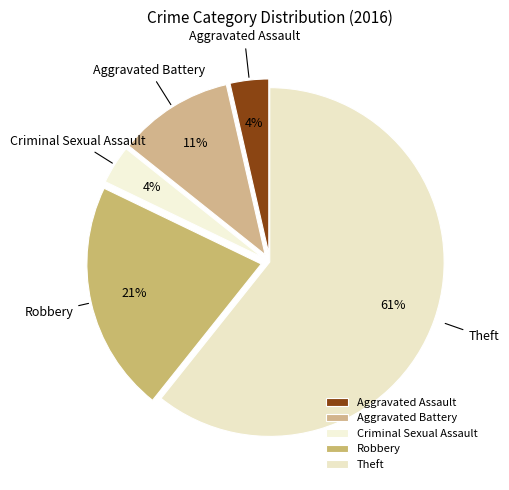

Between Robbery and Aggravated Battery, which is larger?

Robbery